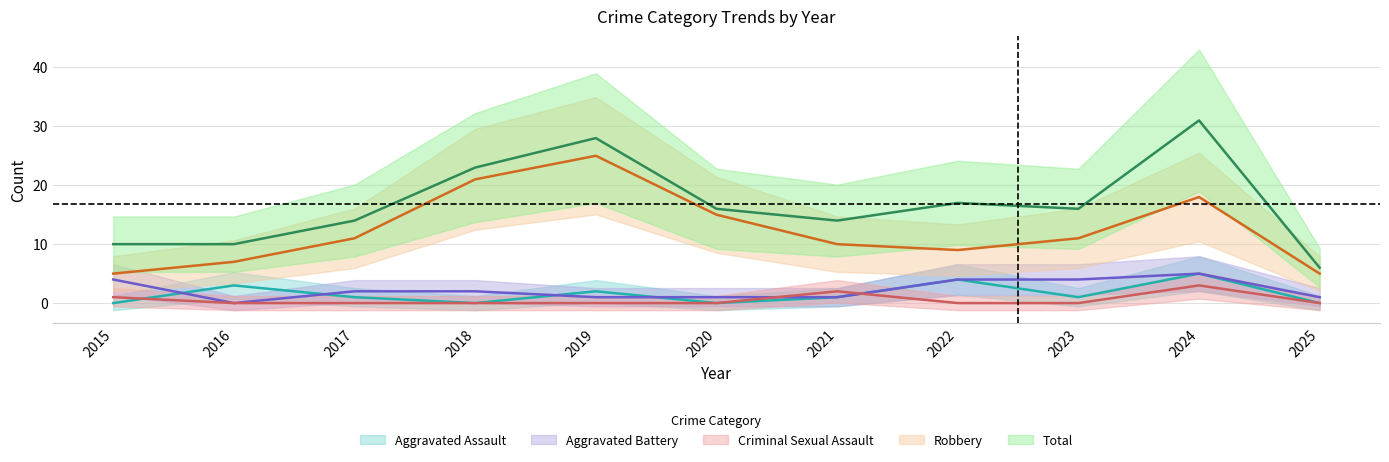

The Total series shows 28 at 2019. True or false?

True